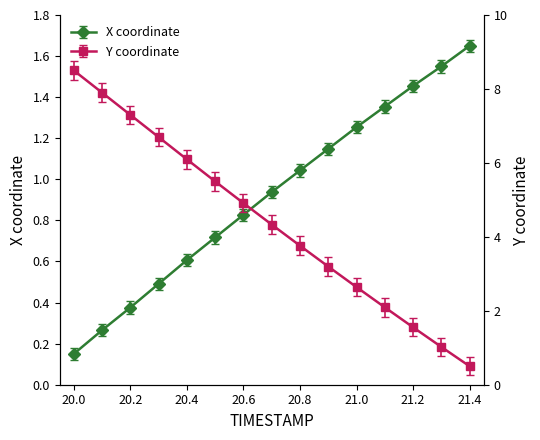

At 20.1, list the series in order from smallest to largest.

X, Y